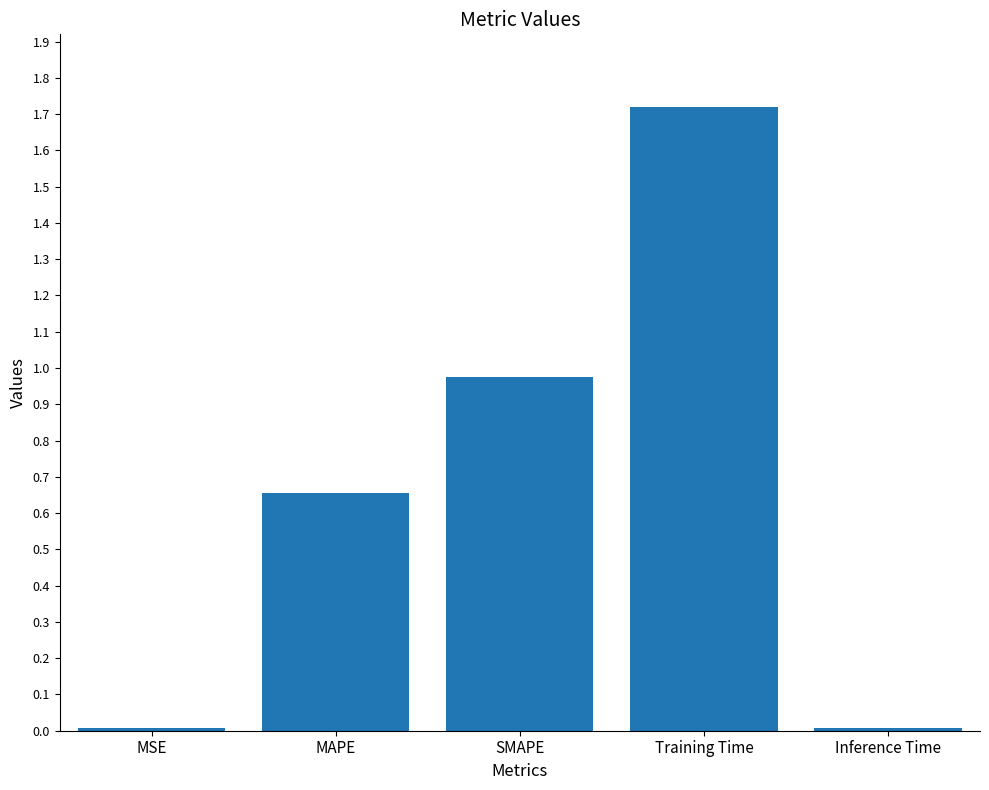

Is it true that the value at Inference Time is 0.0?

True